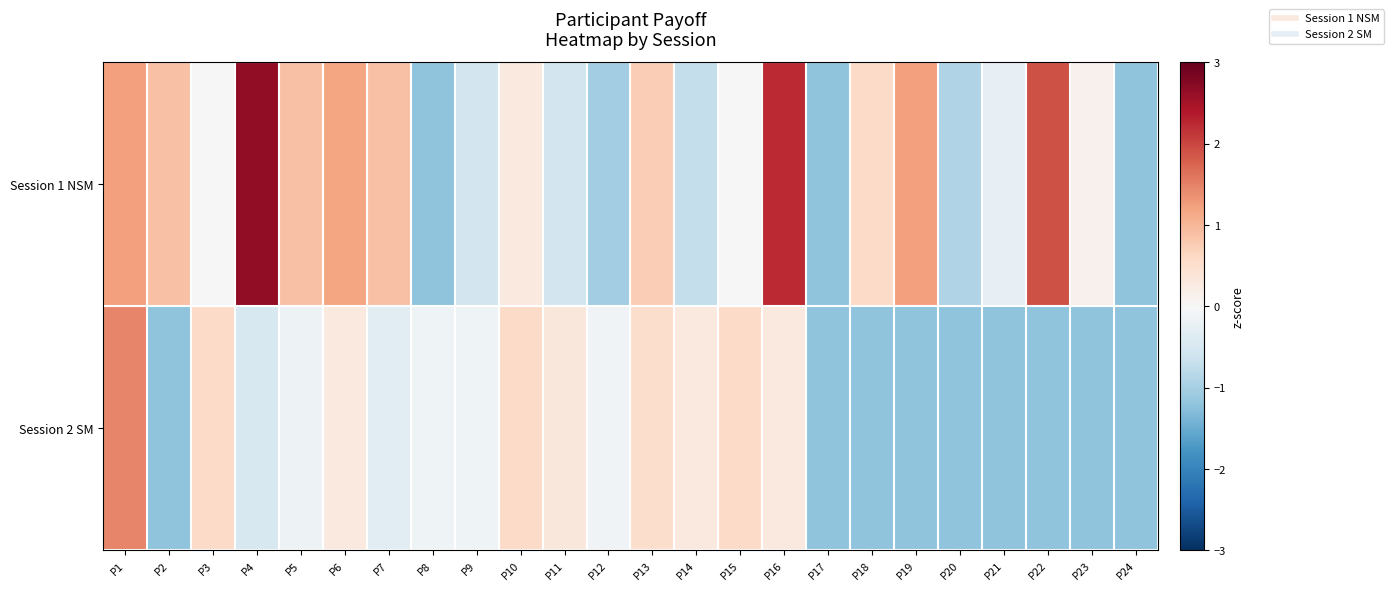

At how many categories does at least one series exceed 0?

17